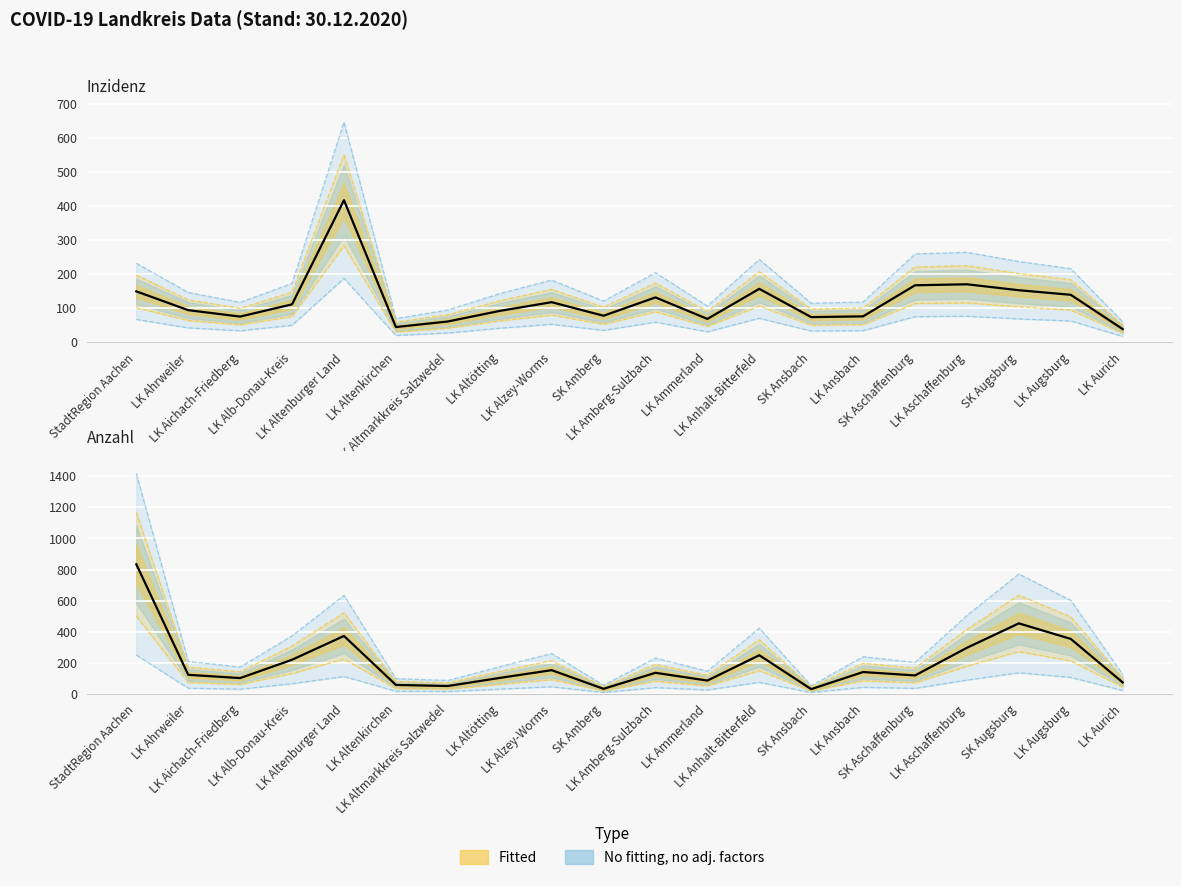

Which label corresponds to the smallest value in the chart?

SK Ansbach